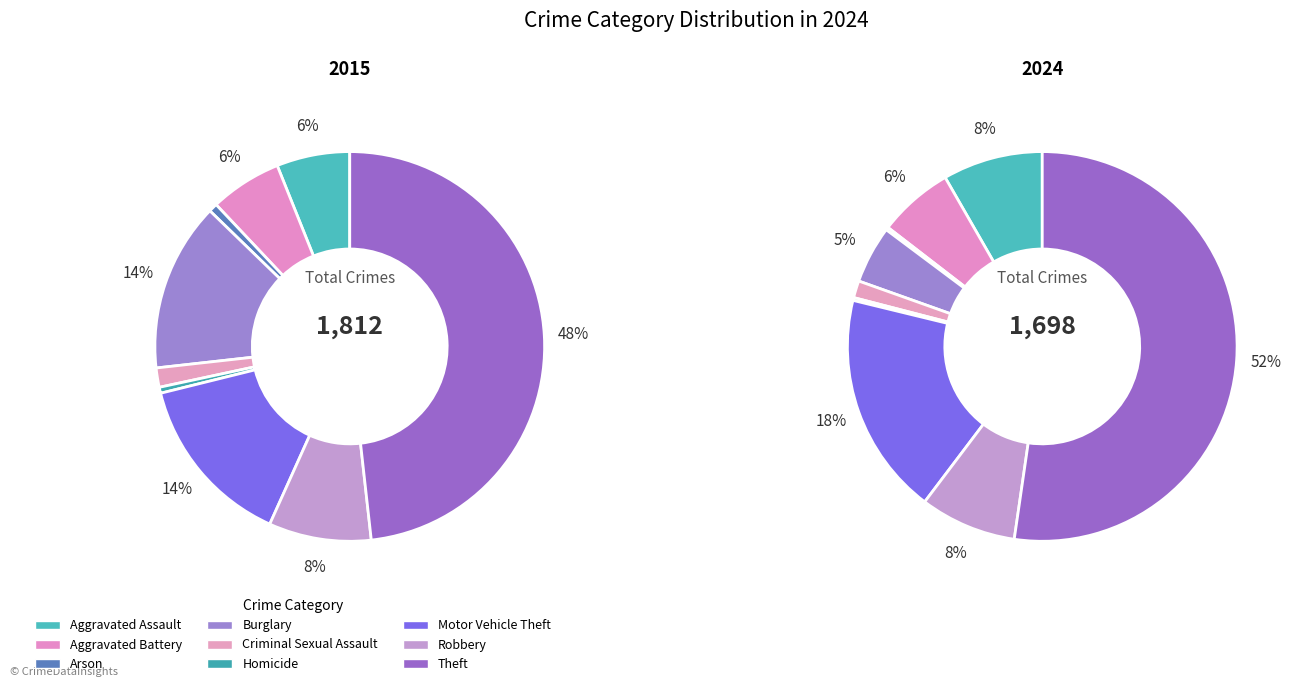

To the nearest percent, what percentage of the pie is Robbery?

8%